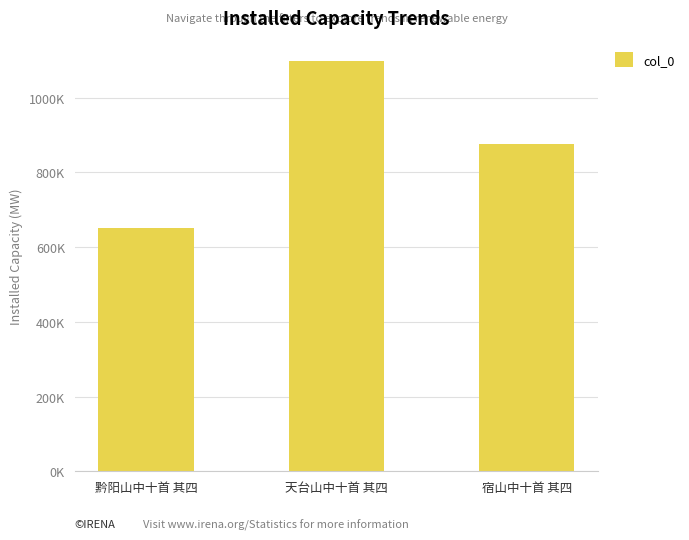

Where is the data nearest to the value 874491?

宿山中十首 其四